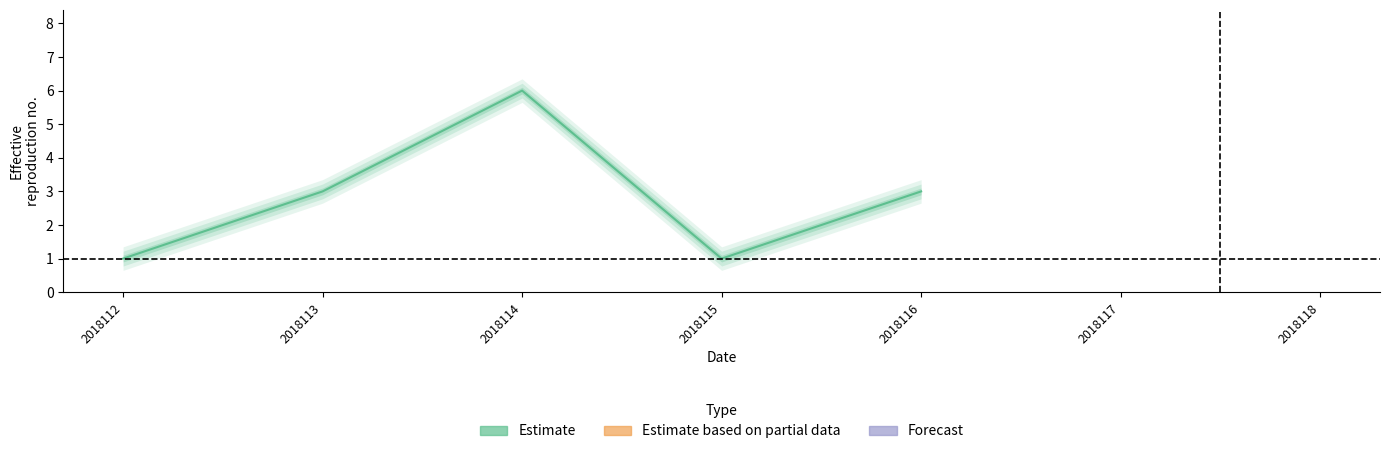

Reading left to right, transcribe all the data shown in this chart.

1	3	6	1	3